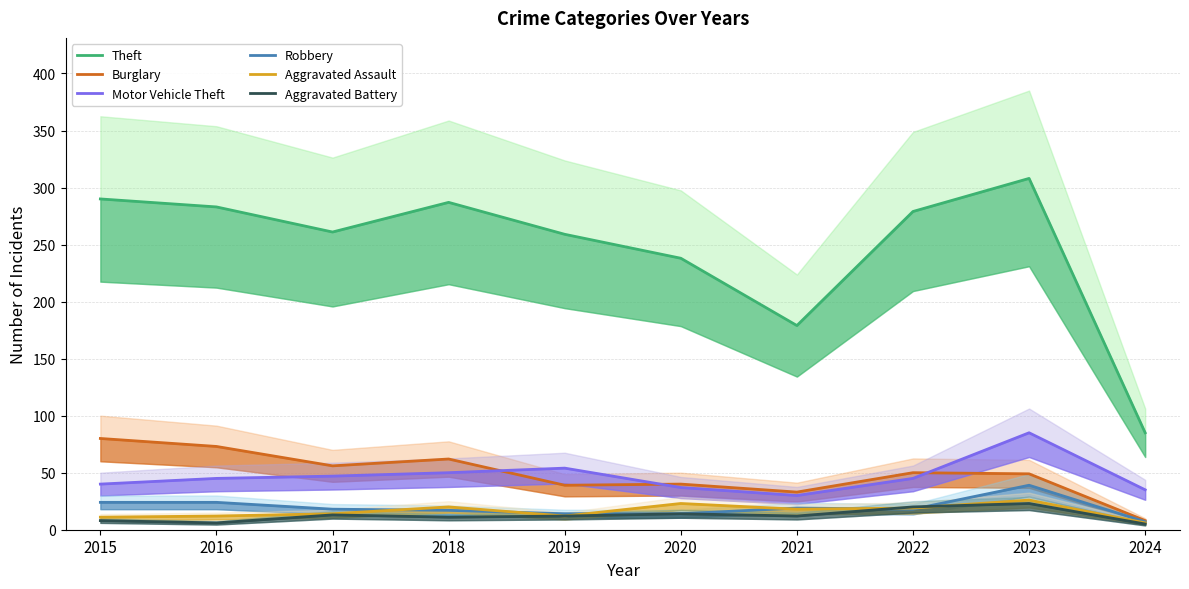

What is the sum of all Theft values?

2469